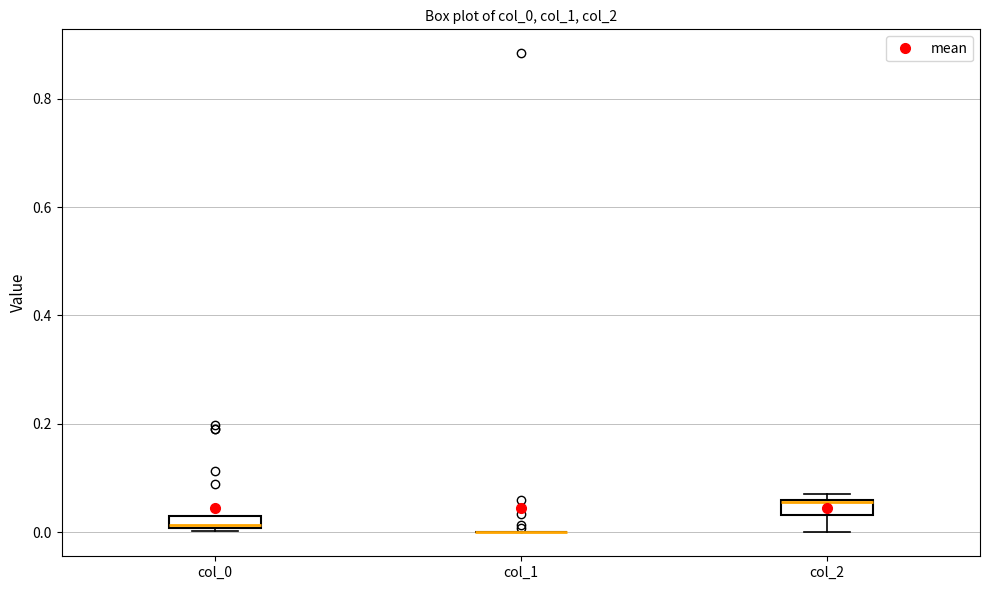

Where is the lower edge of the box for col_0 on the y-axis? The values are not printed on the chart, so give them approximately, as read against the axis.

0.00